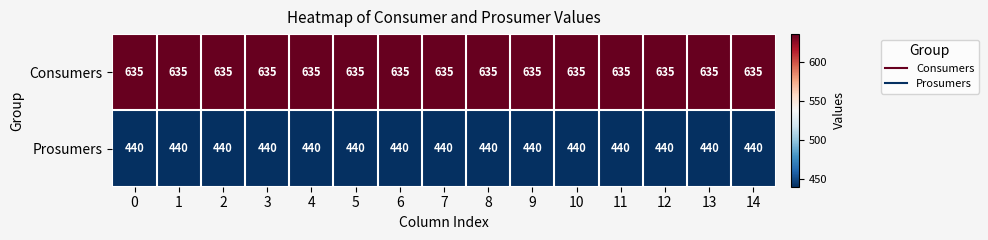

What is the sum of the Prosumers values at 9 and 0?

880